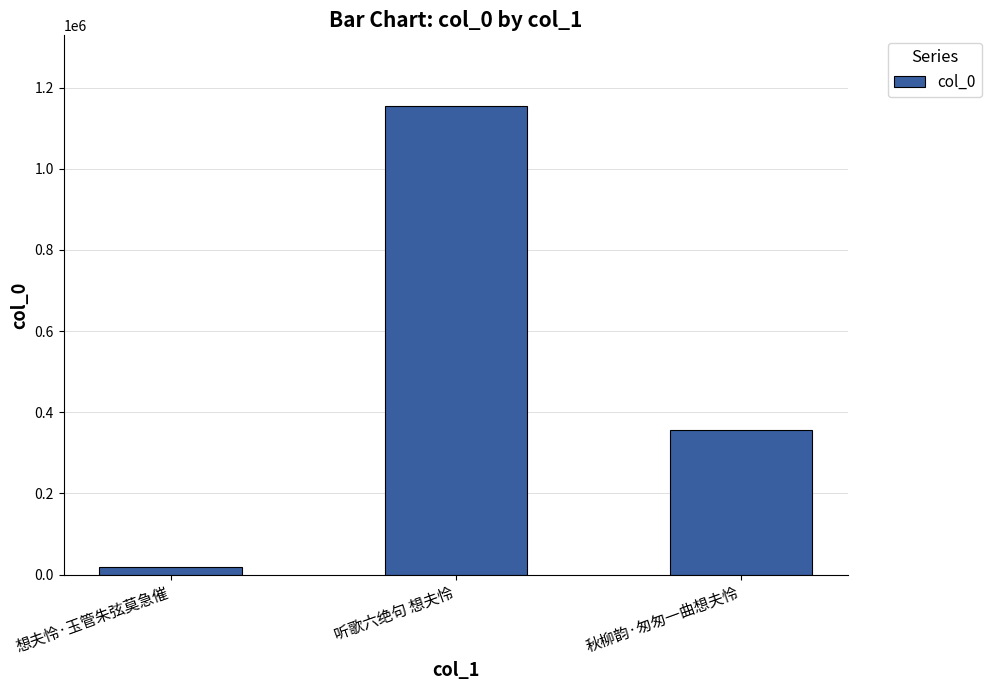

List the labels in order of value, largest first.

听歌六绝句 想夫怜, 秋柳韵·匆匆一曲想夫怜, 想夫怜·玉管朱弦莫急催